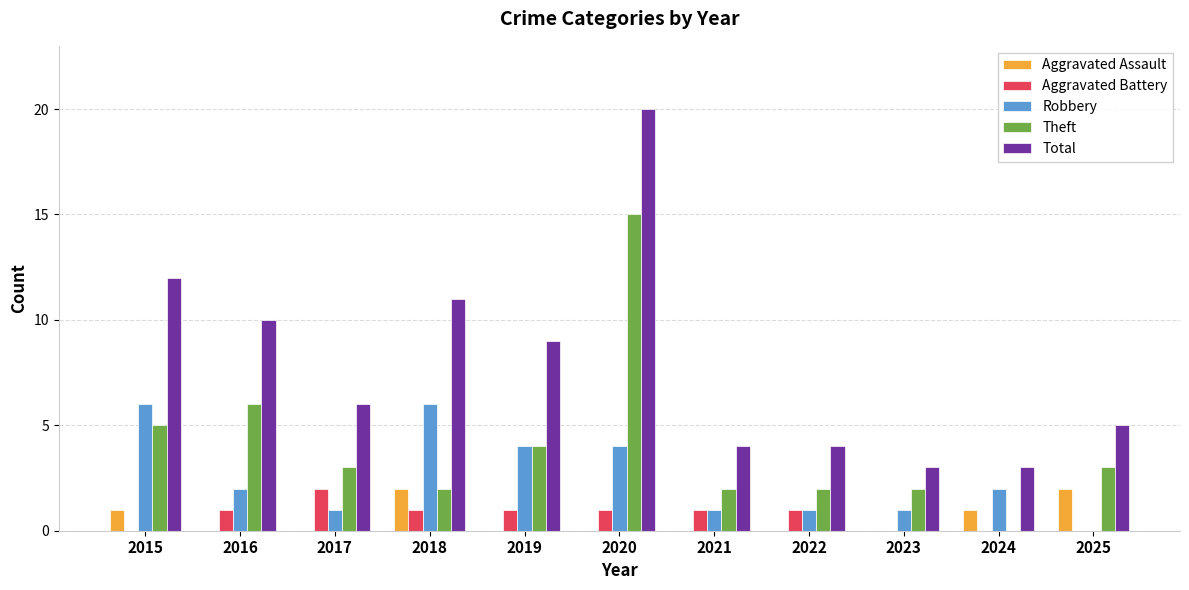

What value does the Total series have at 2020, to the nearest 5?

20